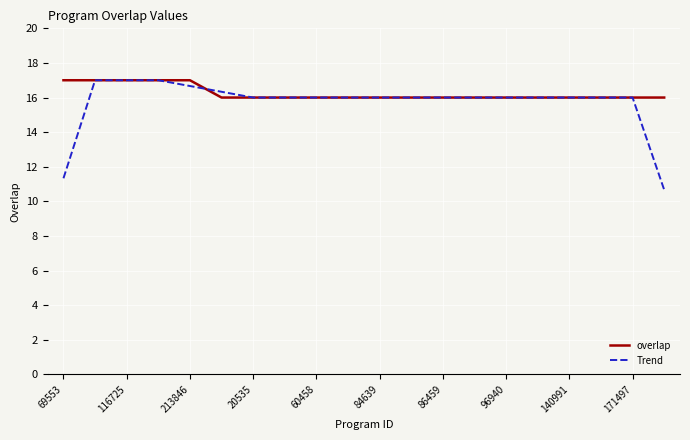

What is the greatest value displayed?

17.0